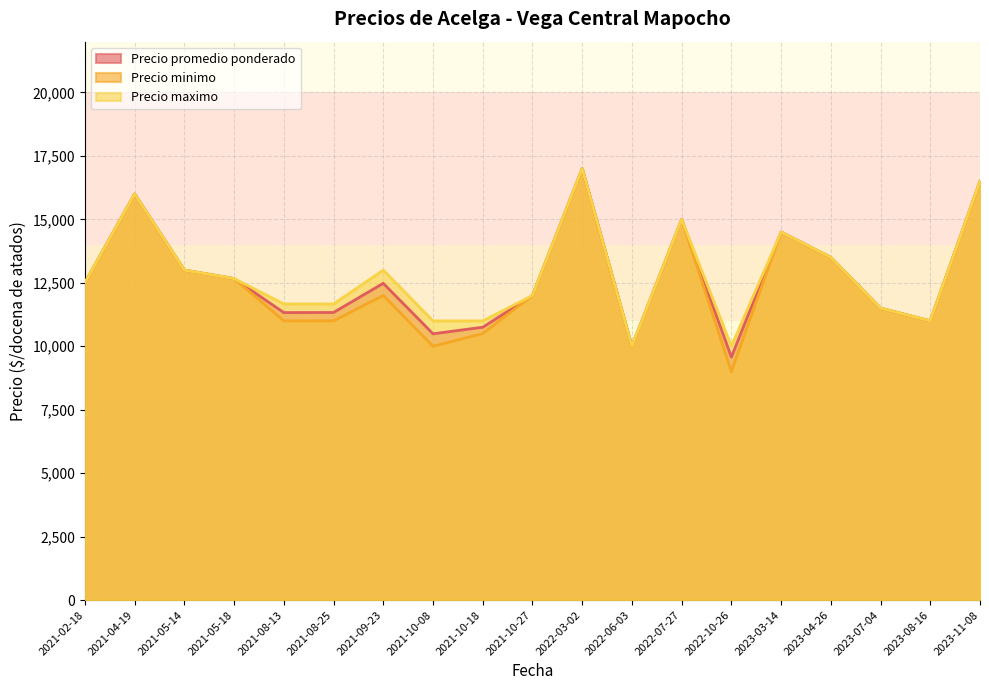

The value of Precio promedio ponderado at 2021-09-23 is 12480.0. True or false?

True